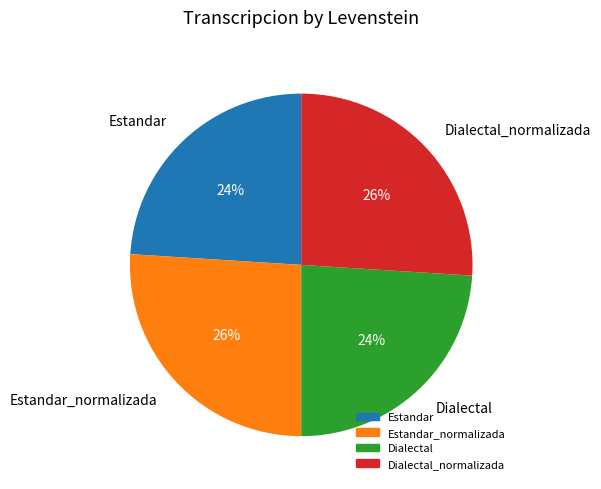

Count the number of slices in the pie.

4